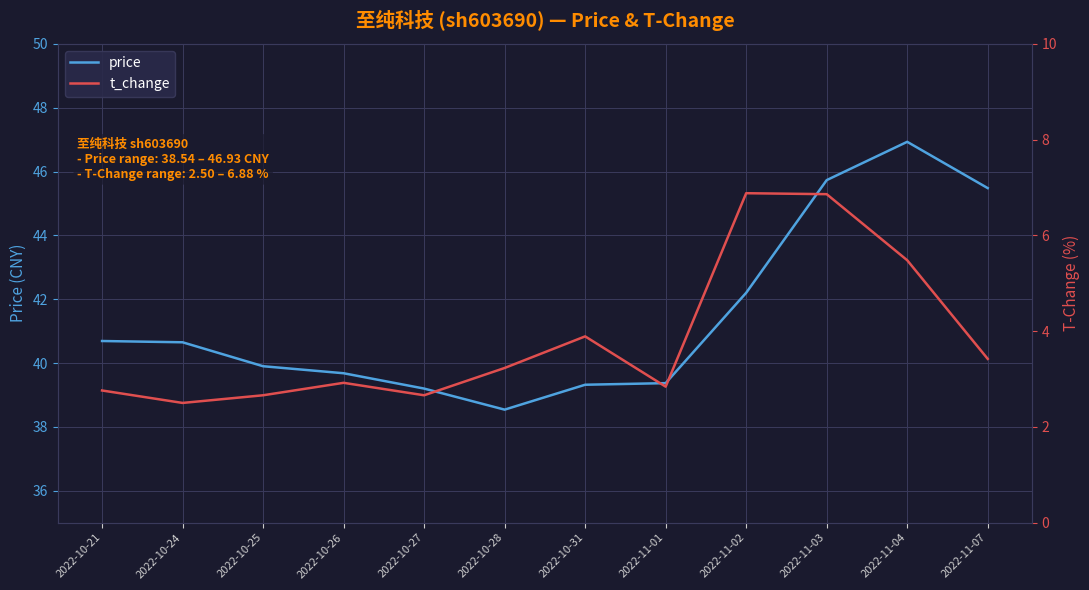

In t_change, how many points are lower than both neighbors (excluding endpoints)?

3